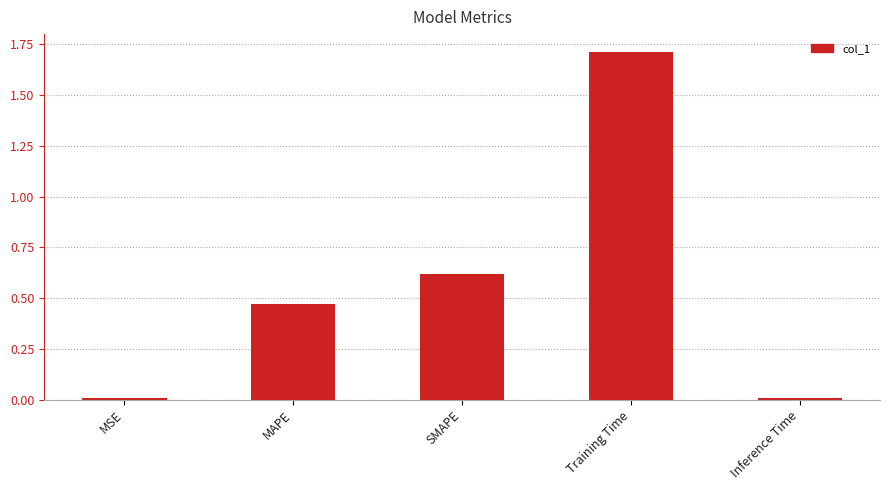

What is the maximum value shown in the chart?

1.7